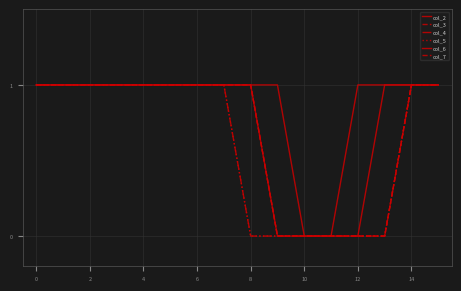

What is the label of the 1st point from the right?

15